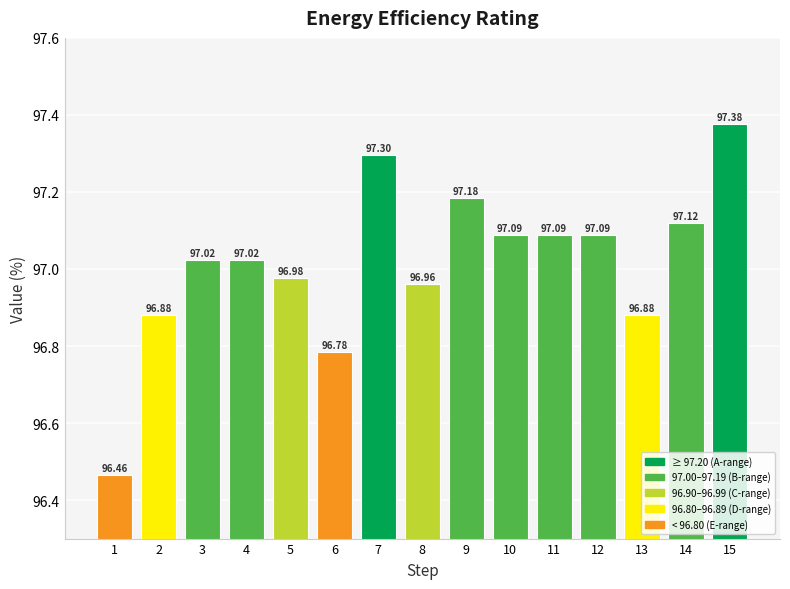

The chart shows a value of 97.0 at 8. True or false?

True